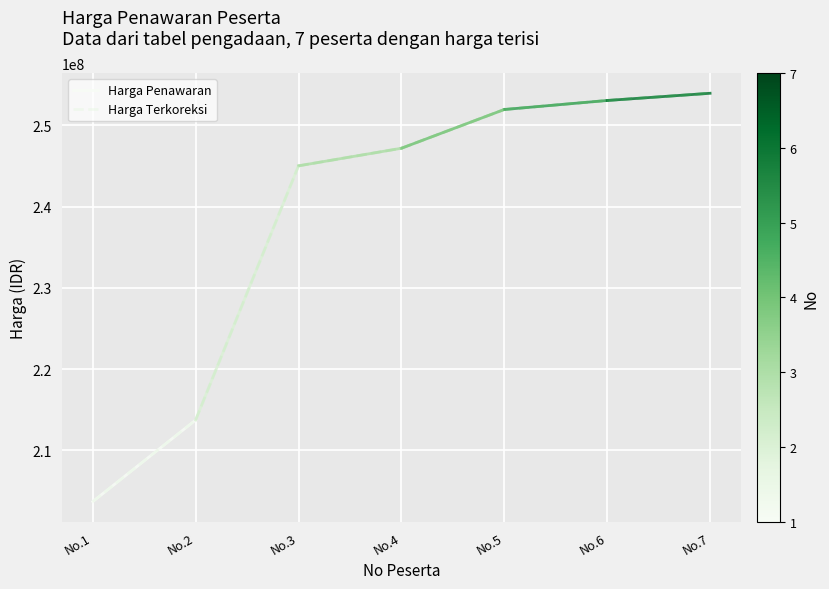

What value does the Harga Terkoreksi series have at No.2?

213730500